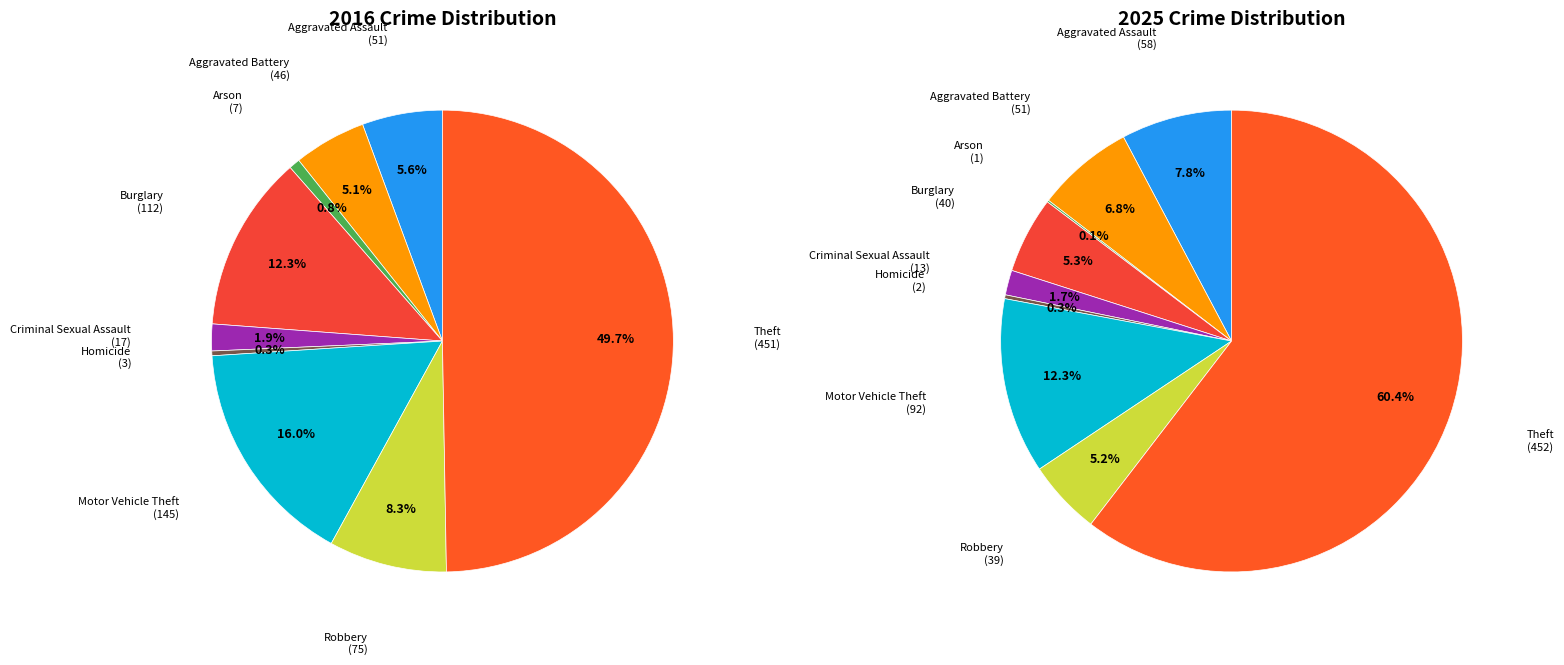

How much of the chart is everything except Aggravated Battery?

94.9%